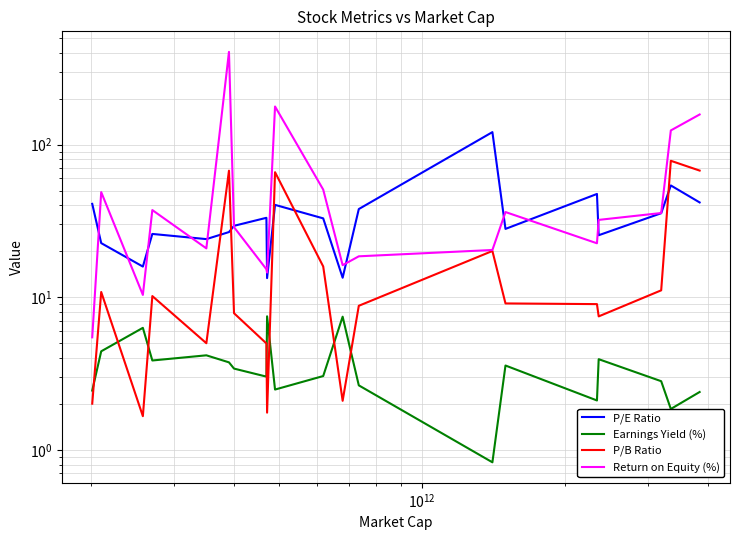

Reading left to right, what are all the values shown in this chart?

P/E Ratio: 40.9	22.6	15.9	26.0	24.0	26.7	29.4	33.1	13.3	40.3	32.8	13.4	37.8	120.7	28.0	47.5	25.5	35.5	54.0	41.8
Earnings Yield (%): 2.4	4.4	6.3	3.9	4.2	3.7	3.4	3.0	7.5	2.5	3.0	7.5	2.6	0.8	3.6	2.1	3.9	2.8	1.9	2.4
P/B Ratio: 2.0	10.8	1.7	10.2	5.0	67.4	7.9	5.0	1.8	65.9	15.9	2.1	8.8	20.1	9.1	9.0	7.5	11.1	78.3	67.5
Return on Equity (%): 5.5	48.8	10.4	37.2	20.9	404.9	28.8	15.3	14.5	177.6	50.7	16.2	18.5	20.4	36.1	22.6	32.1	35.6	123.8	157.4